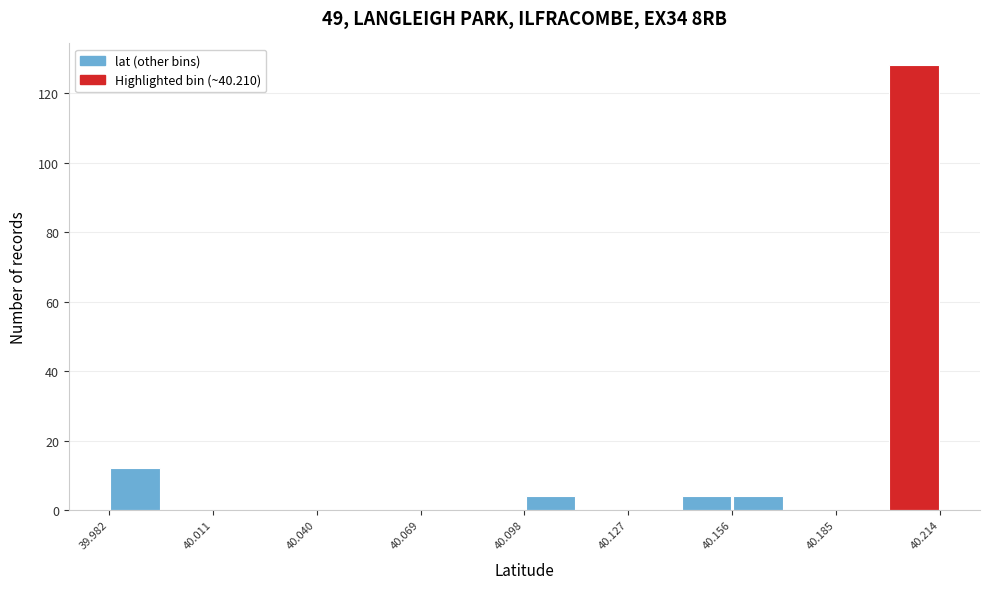

Around what value on the x-axis is the tallest bar? Give the approximate position of its centre, as read against the axis.

40.205